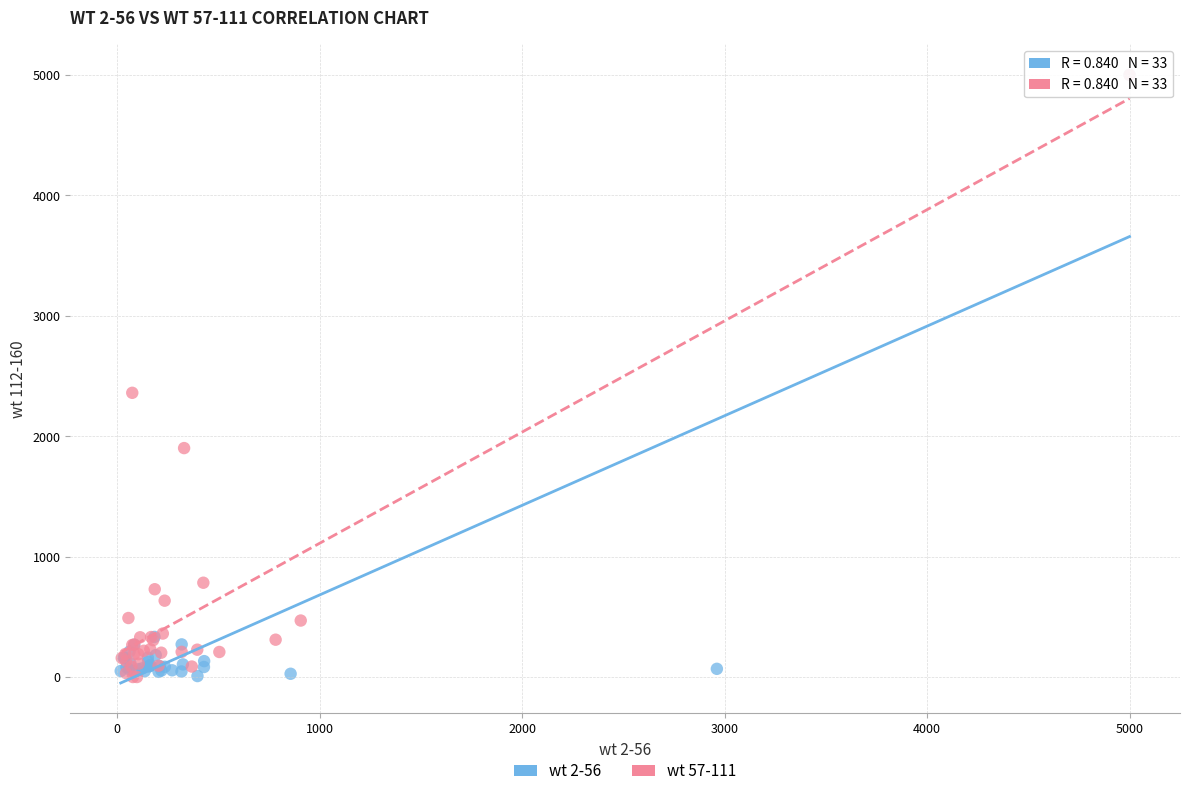

What are all the series names shown in the legend?

wt 2-56, wt 57-111